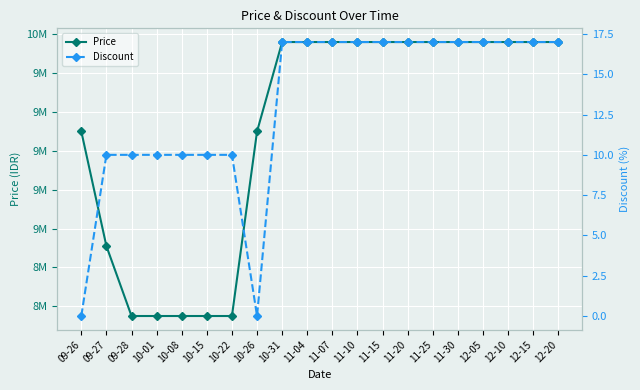

The value of Discount at 12-10 is 17. True or false?

True